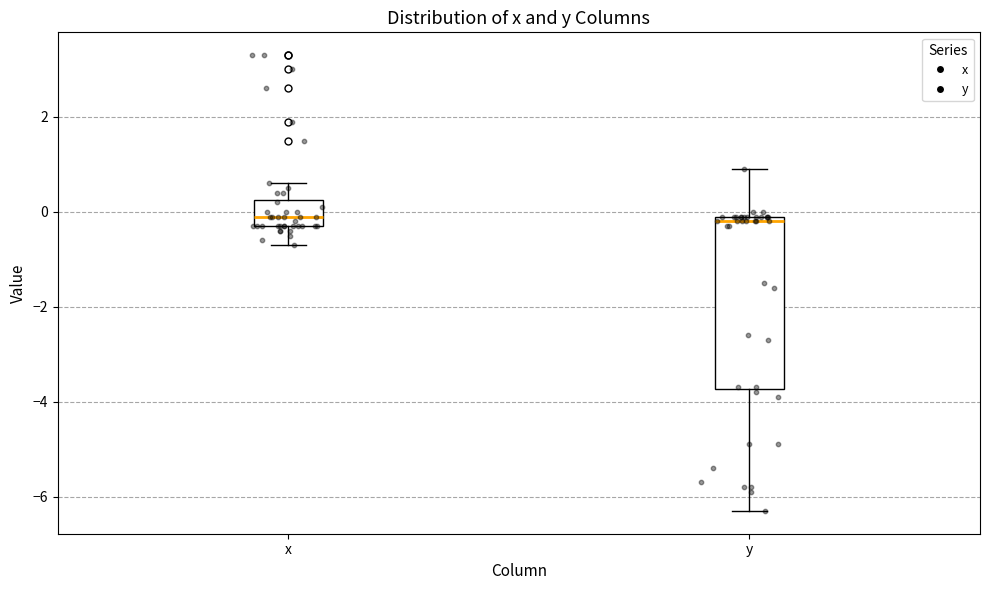

Reading left to right, transcribe this box plot: for each box, give where its median line is, the range the box spans, and where its two whiskers end, as read against the y-axis. The values are not printed on the chart, so give them approximately, as read against the axis.

x: median 0.0, box -0.2 to 0.2, whiskers -0.6 to 0.6
y: median -0.2, box -3.8 to 0.0, whiskers -6.2 to 1.0